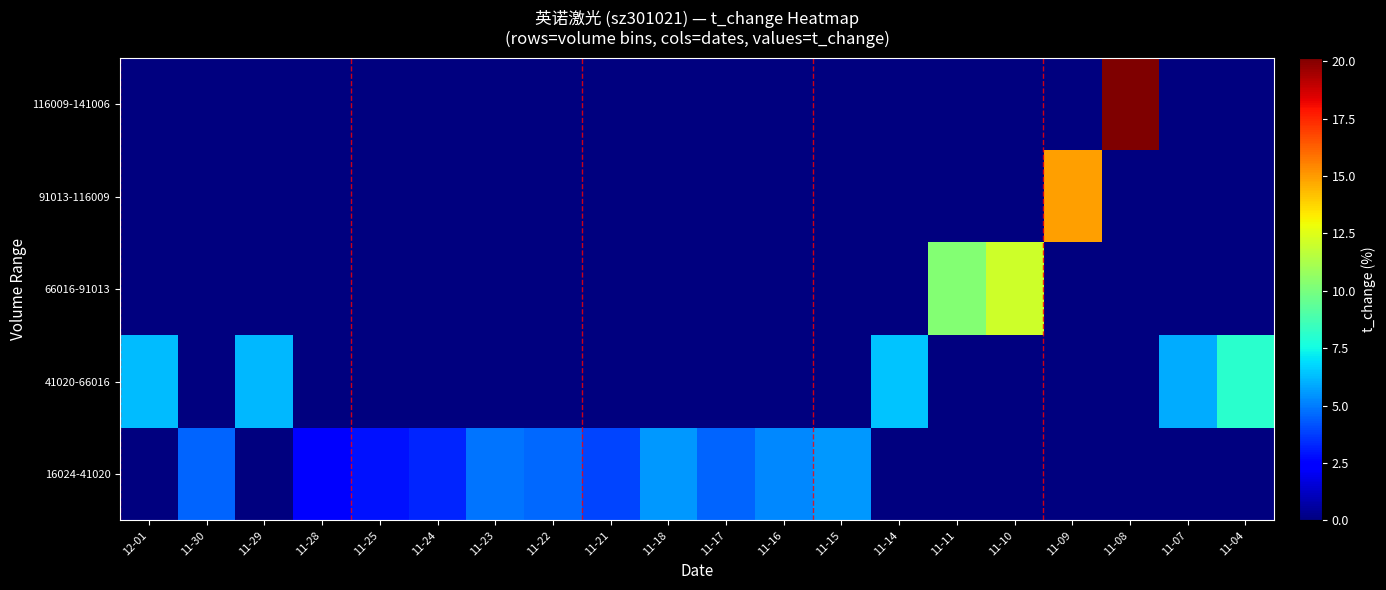

List the series in order of their peak value, lowest first.

16024-41020, 41020-66016, 66016-91013, 91013-116009, 116009-141006